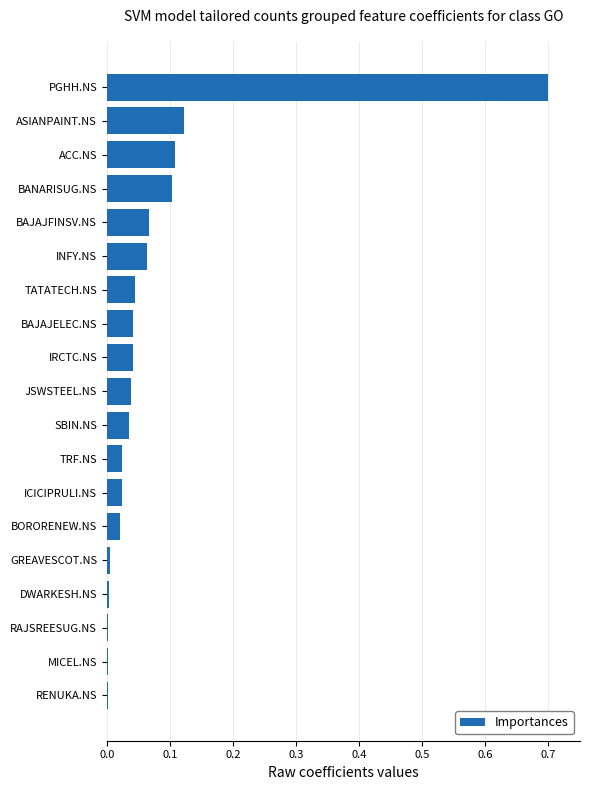

Between PGHH.NS and ACC.NS, which is larger?

PGHH.NS